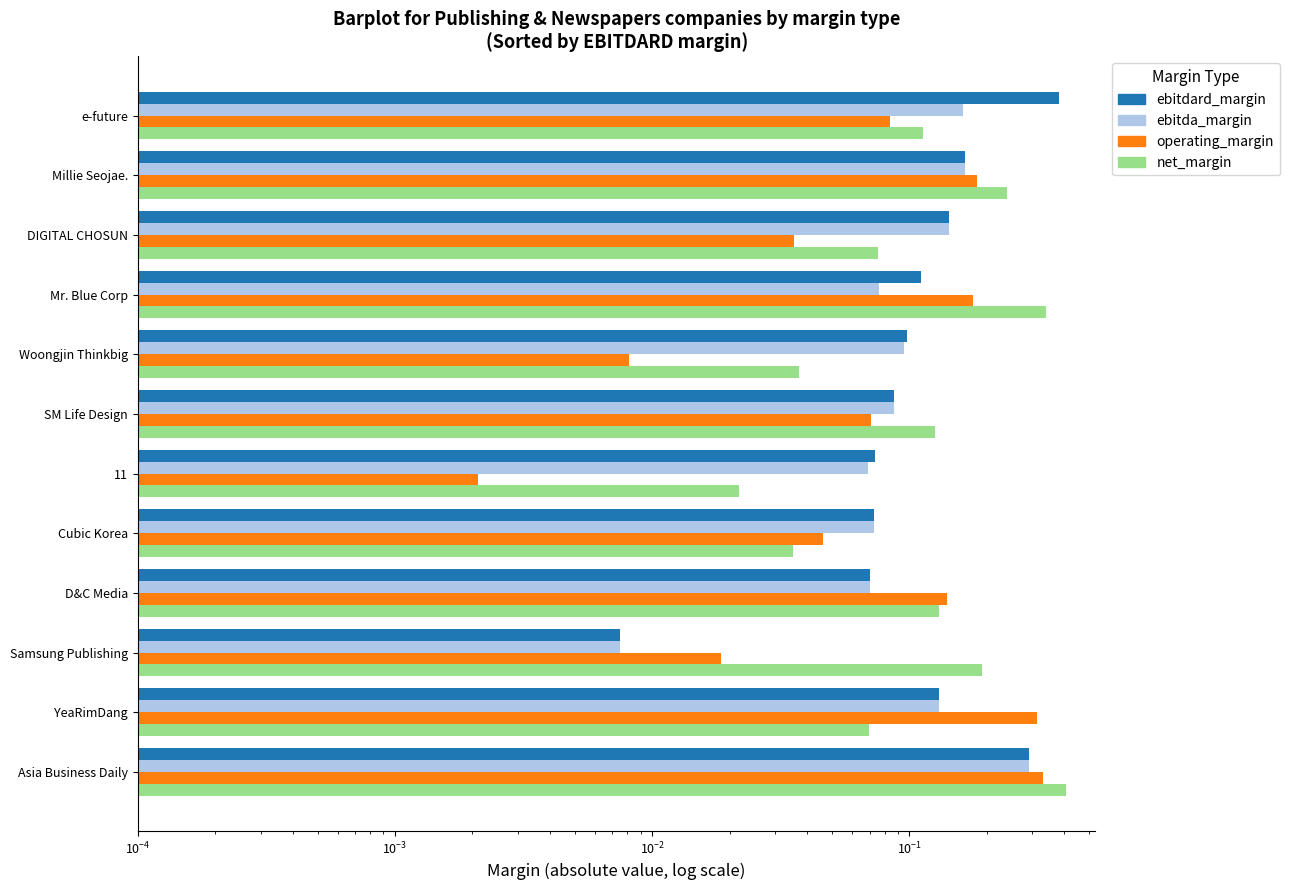

What is the difference between the maximum and second lowest values in the ebitda_margin series?

0.2